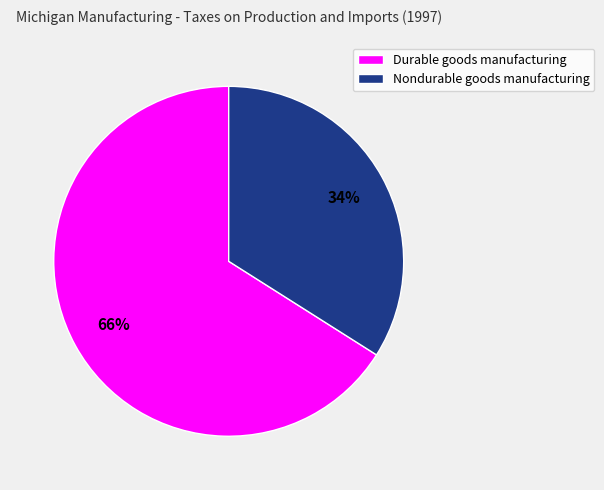

To the nearest percent, what is the difference between the largest and smallest slice percentages?

32%